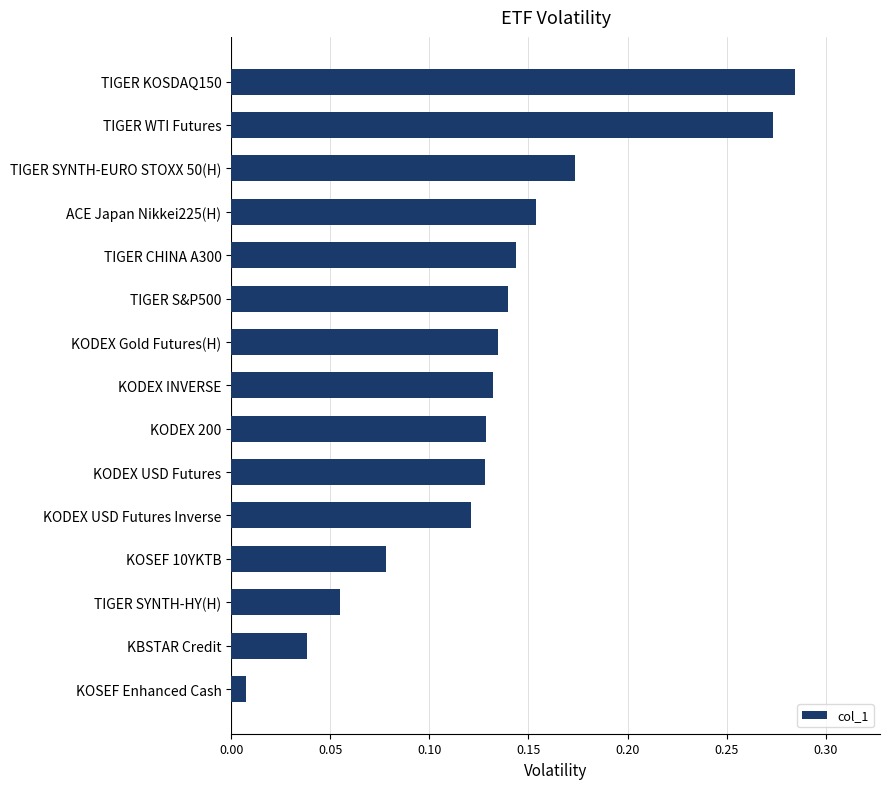

At which label is the value closest to 0?

KOSEF Enhanced Cash